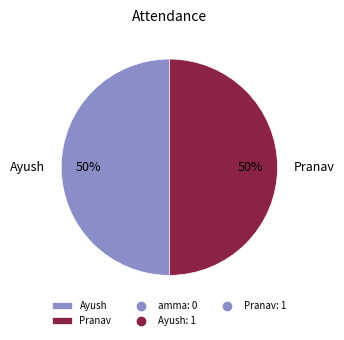

Is it true that Pranav is 50% of the pie?

True